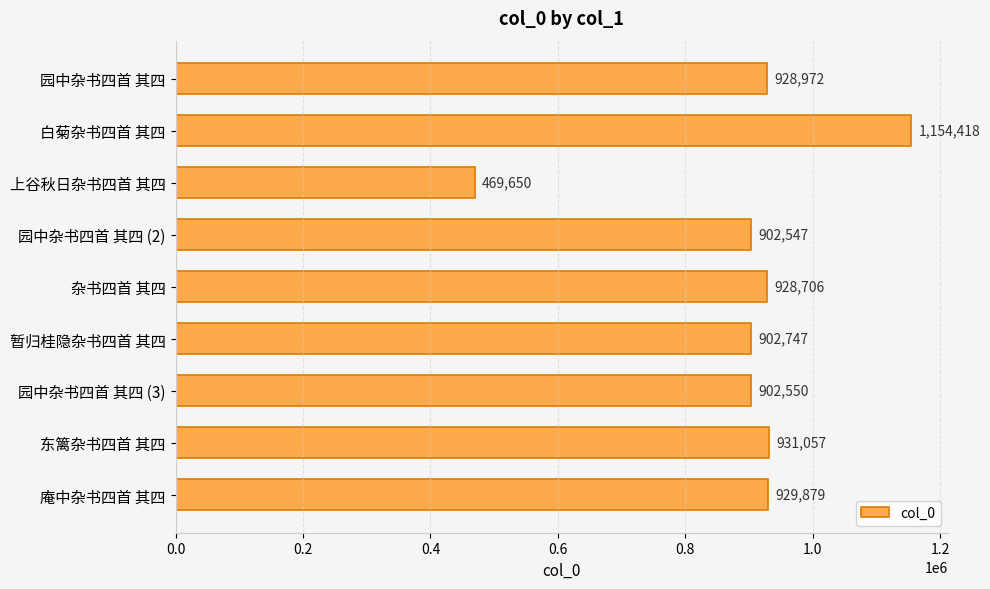

Does the chart contain stacked bars?

No